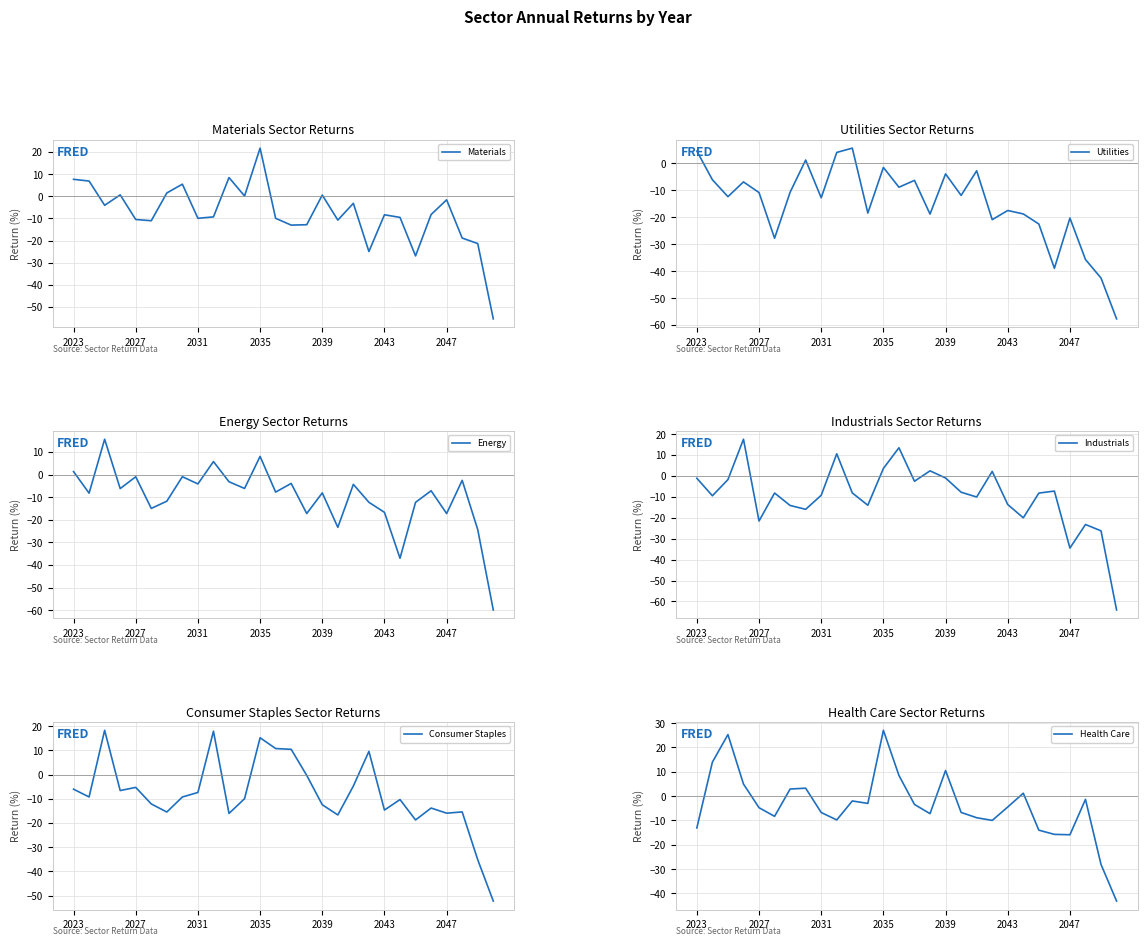

How many data points in Health Care are above -4?

13